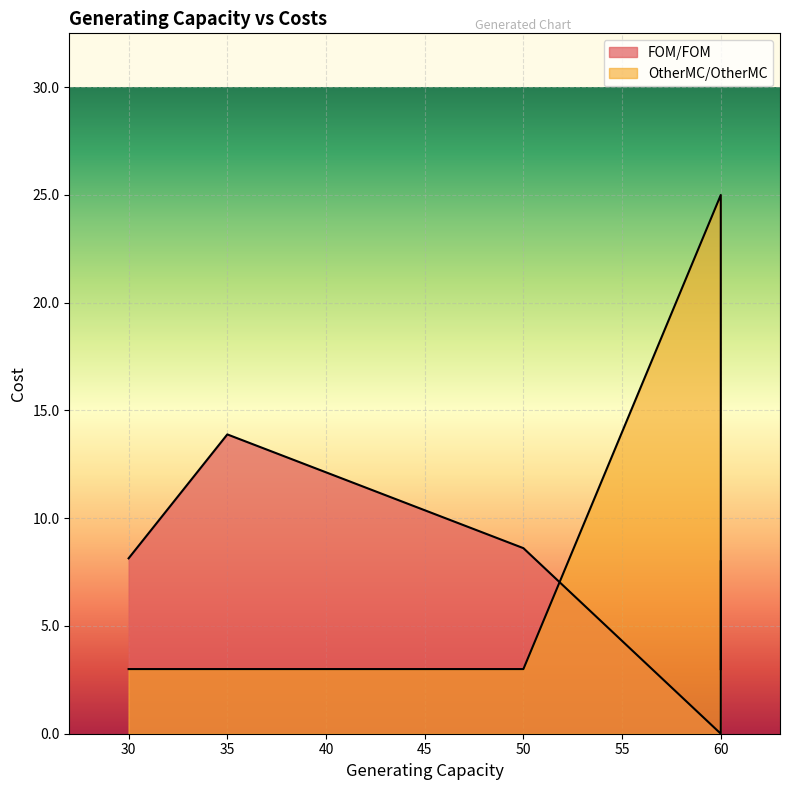

Which series has the largest range (max minus min)?

OtherMC/OtherMC